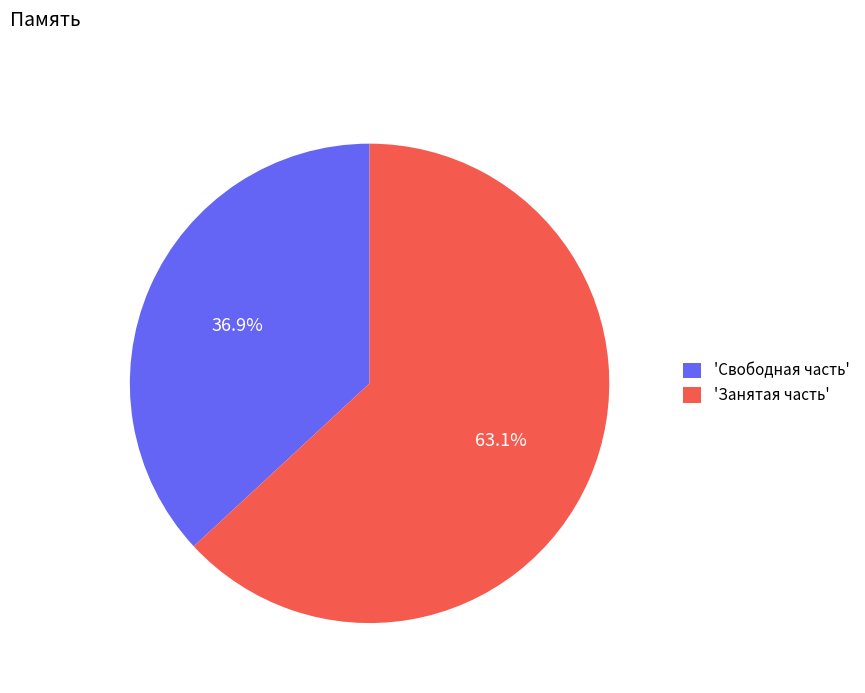

Is there a majority slice in this chart?

Yes